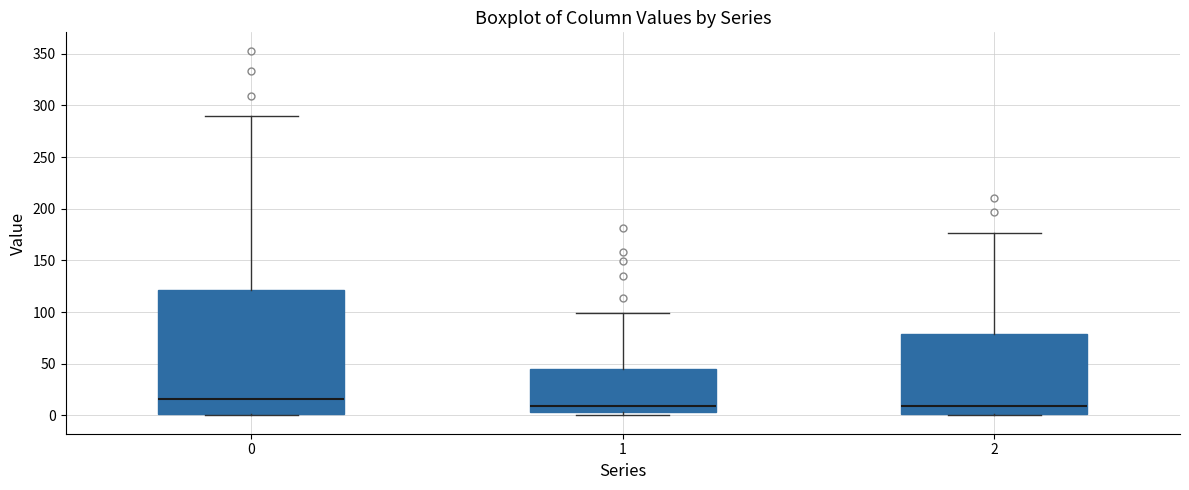

Reading left to right, read every box against the y-axis: the position of its median line, the range the box covers, and the ends of its whiskers. The values are not printed on the chart, so give them approximately, as read against the axis.

0: median 15, box 0 to 120, whiskers 0 to 290
1: median 10, box 5 to 45, whiskers 0 to 100
2: median 10, box 0 to 80, whiskers 0 to 175